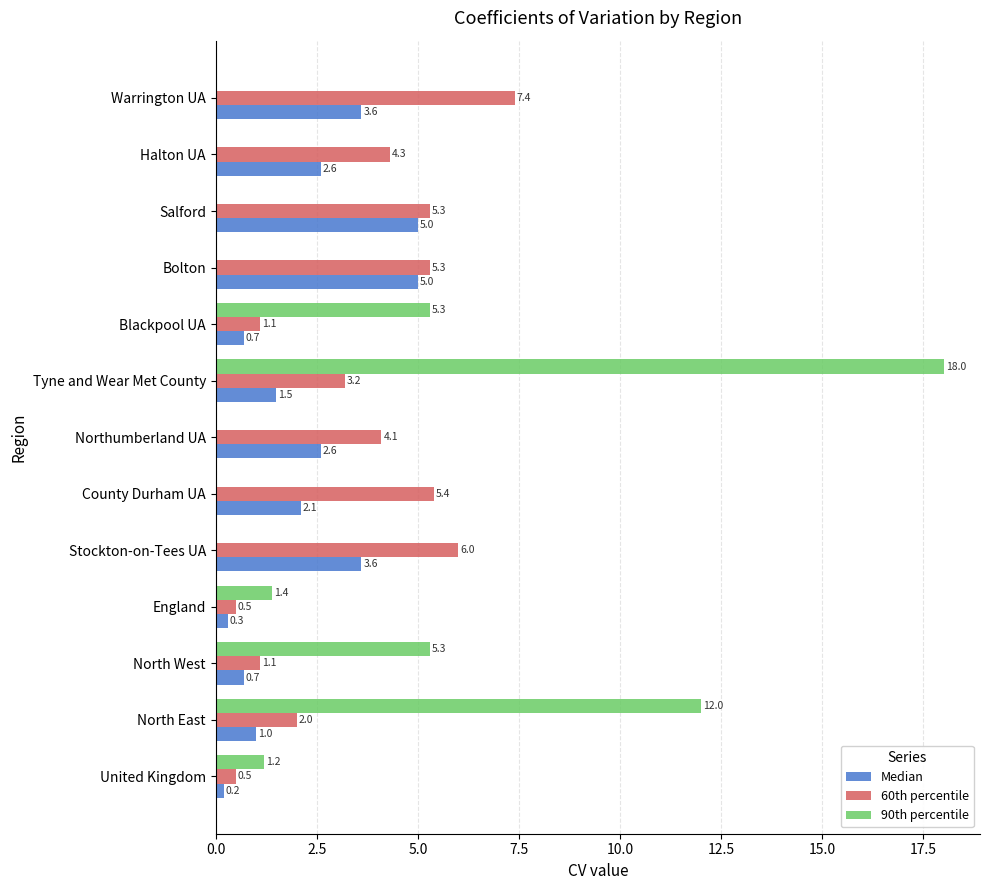

Where is 60th percentile nearest to the value 3?

Tyne and Wear Met County